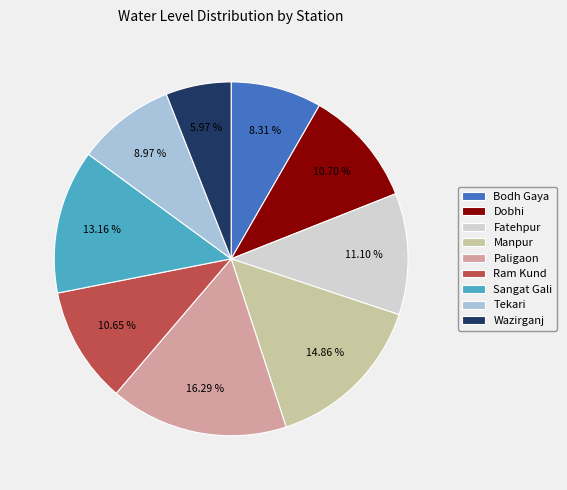

What is the smallest slice in the pie chart?

Wazirganj